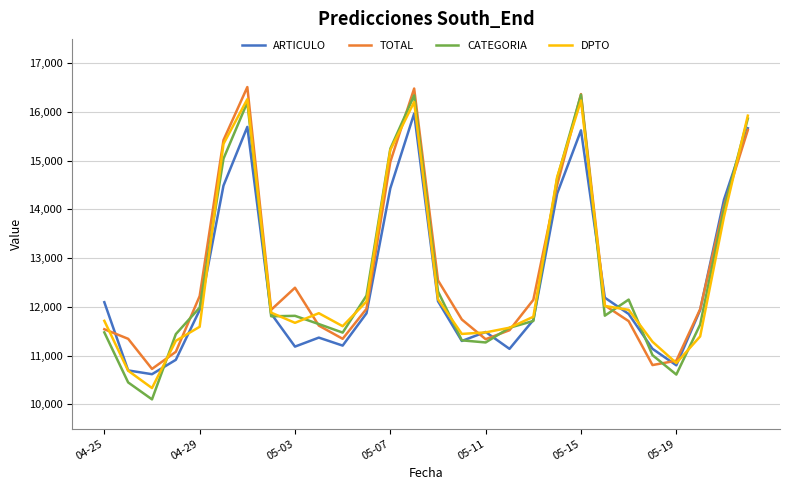

Which series has the largest range (max minus min)?

CATEGORIA